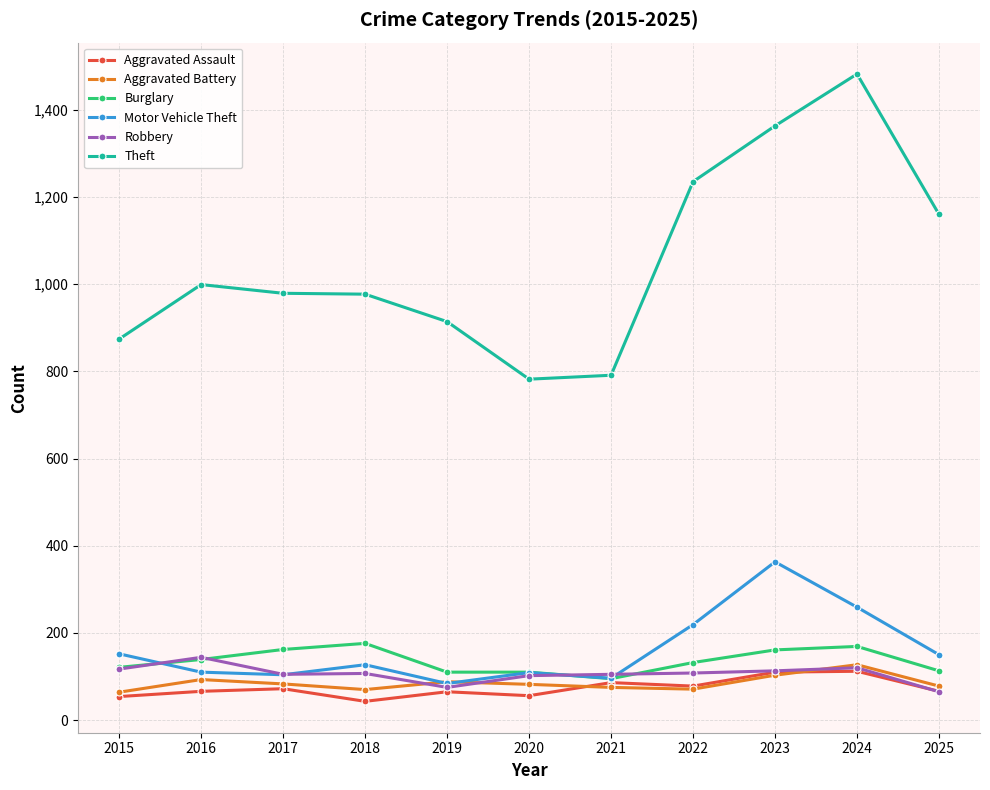

Which series changed the most between 2021 and 2024?

Theft